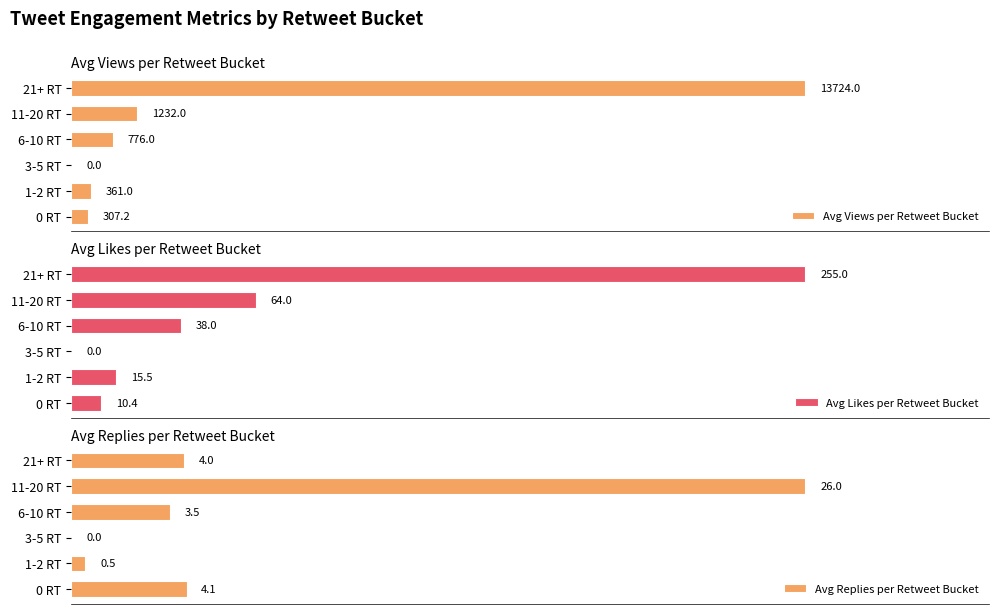

What is the greatest value displayed?

13724.0